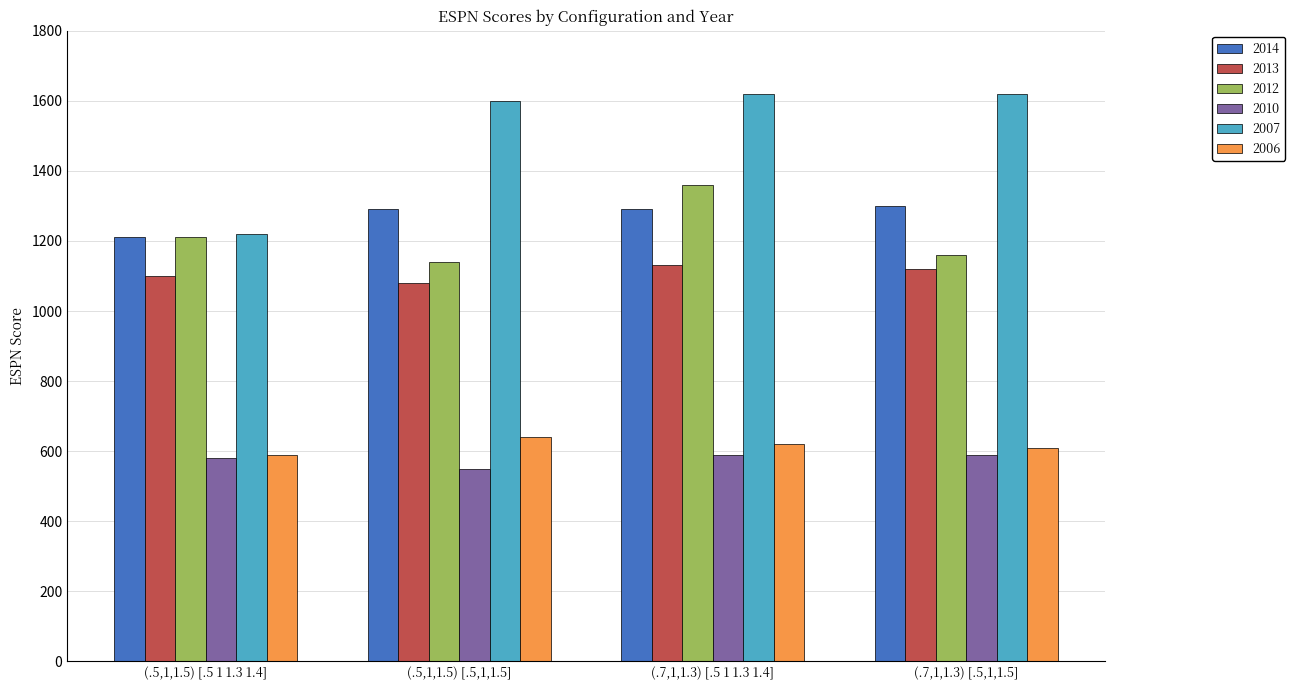

Which series has the largest total across all categories?

2007